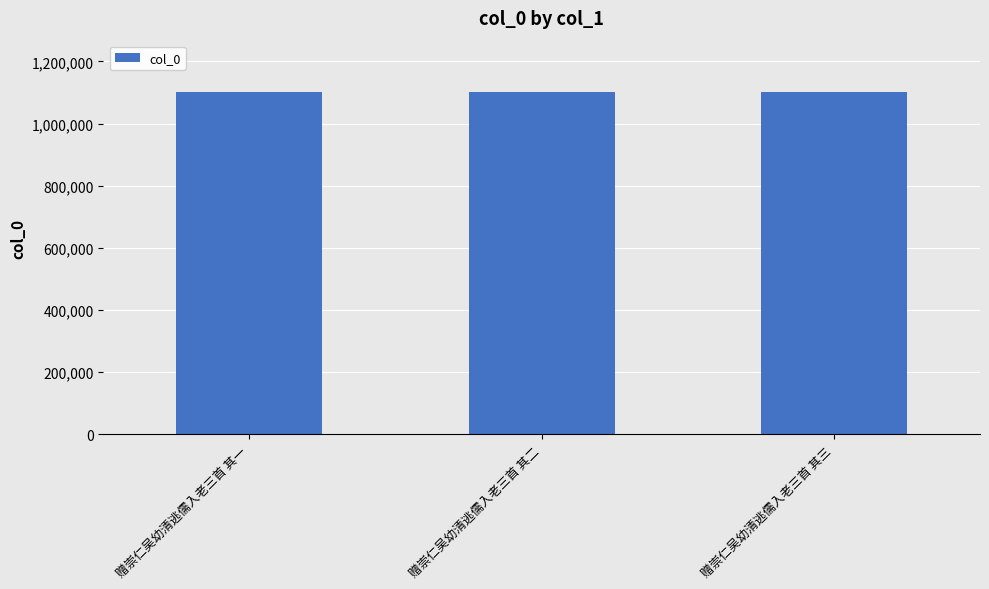

How many data points are less than 1101536?

1